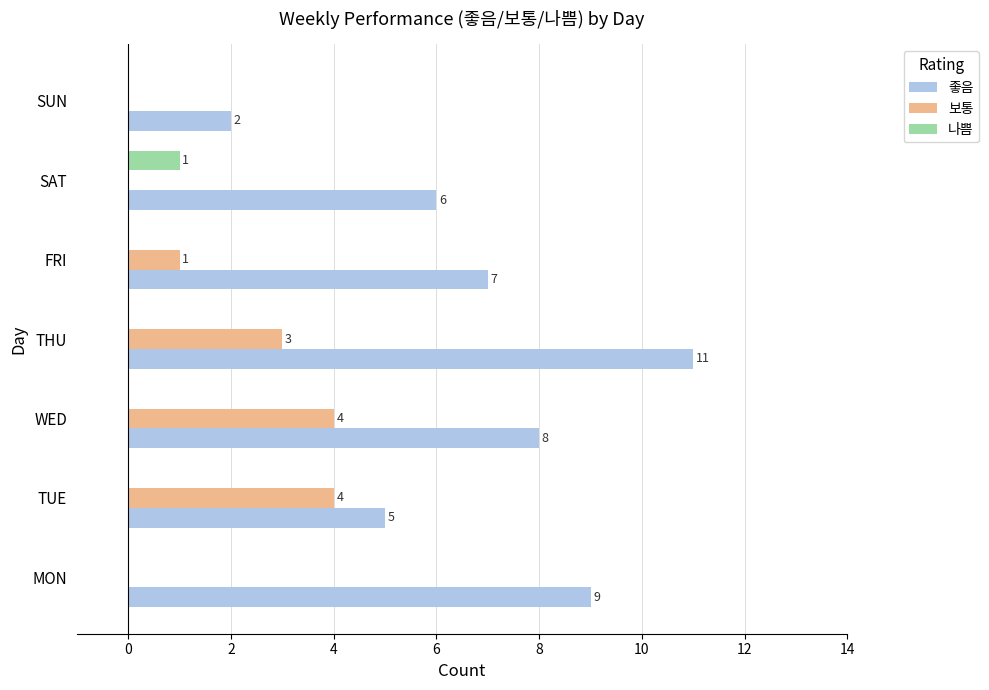

True or false: 좋음 has a value of 3 at SUN.

False